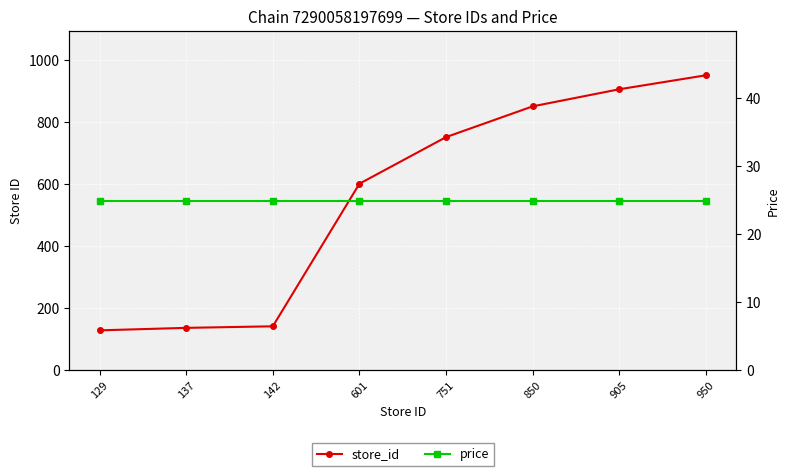

How many lines are shown in the chart?

2